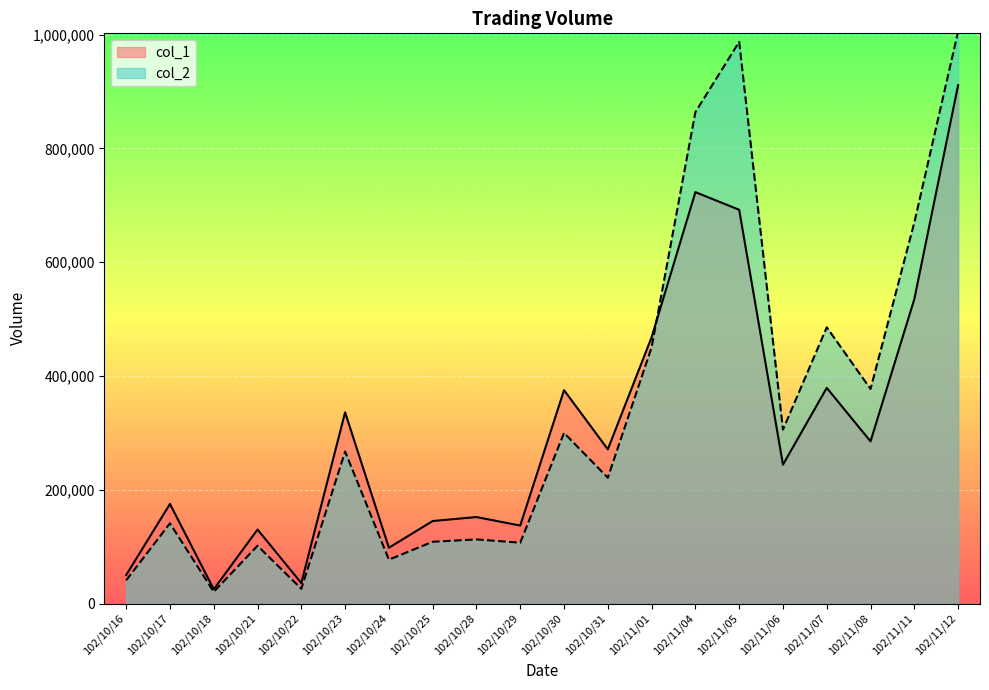

How many lines are shown in the chart?

2